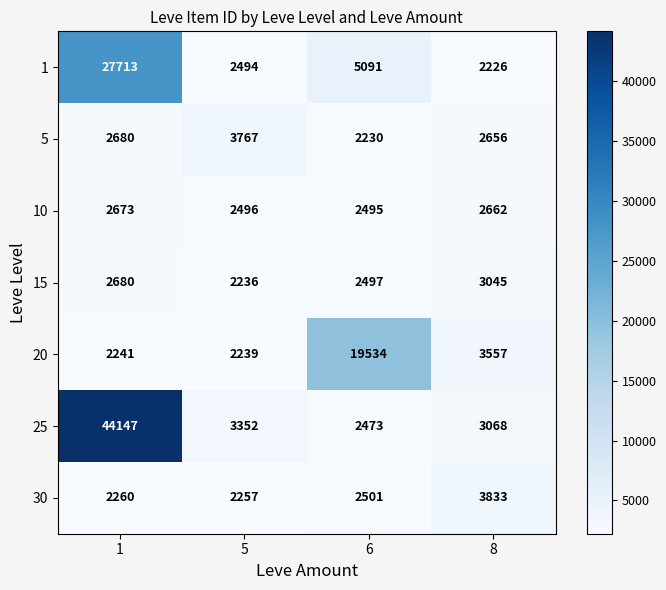

Reading left to right, extract all data points from this chart.

1: 1=27713	5=2494	6=5091	8=2226
5: 1=2680	5=3767	6=2230	8=2656
10: 1=2673	5=2496	6=2495	8=2662
15: 1=2680	5=2236	6=2497	8=3045
20: 1=2241	5=2239	6=19534	8=3557
25: 1=44147	5=3352	6=2473	8=3068
30: 1=2260	5=2257	6=2501	8=3833